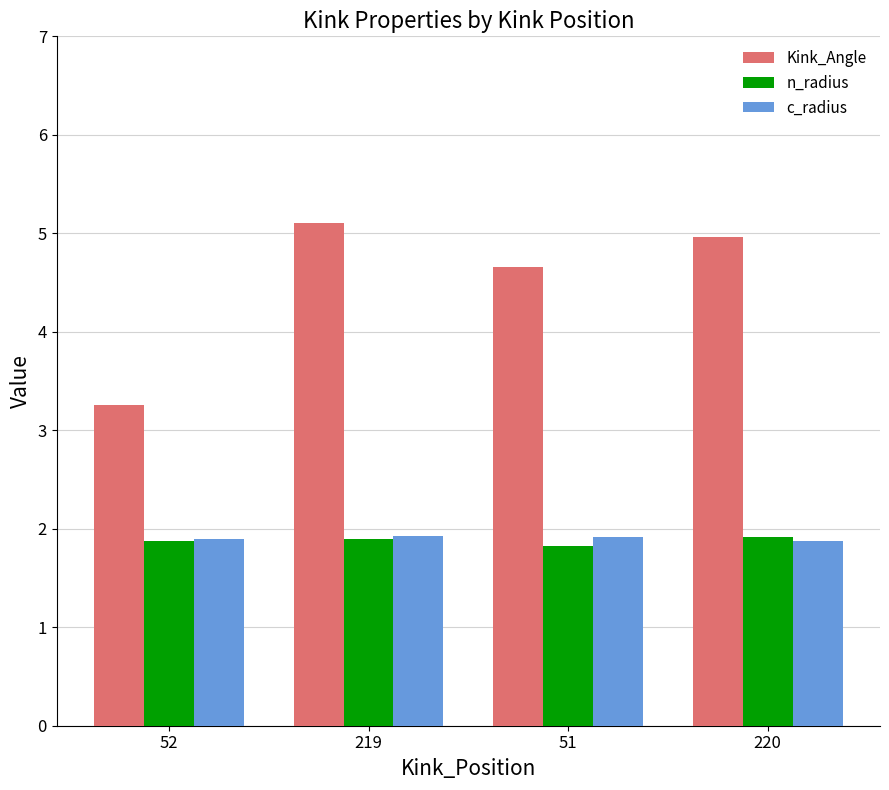

What is the greatest value displayed?

5.1